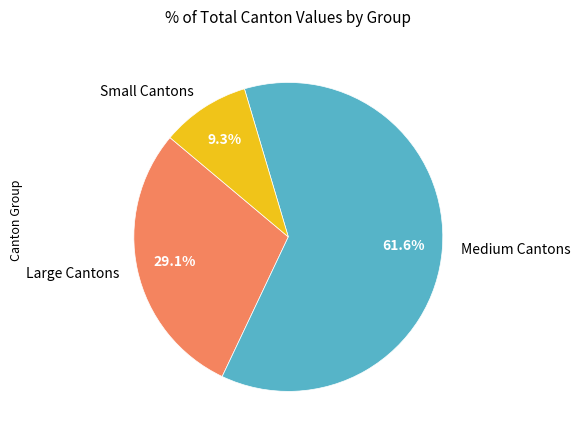

What portion of the pie excludes Medium Cantons?

38.4%